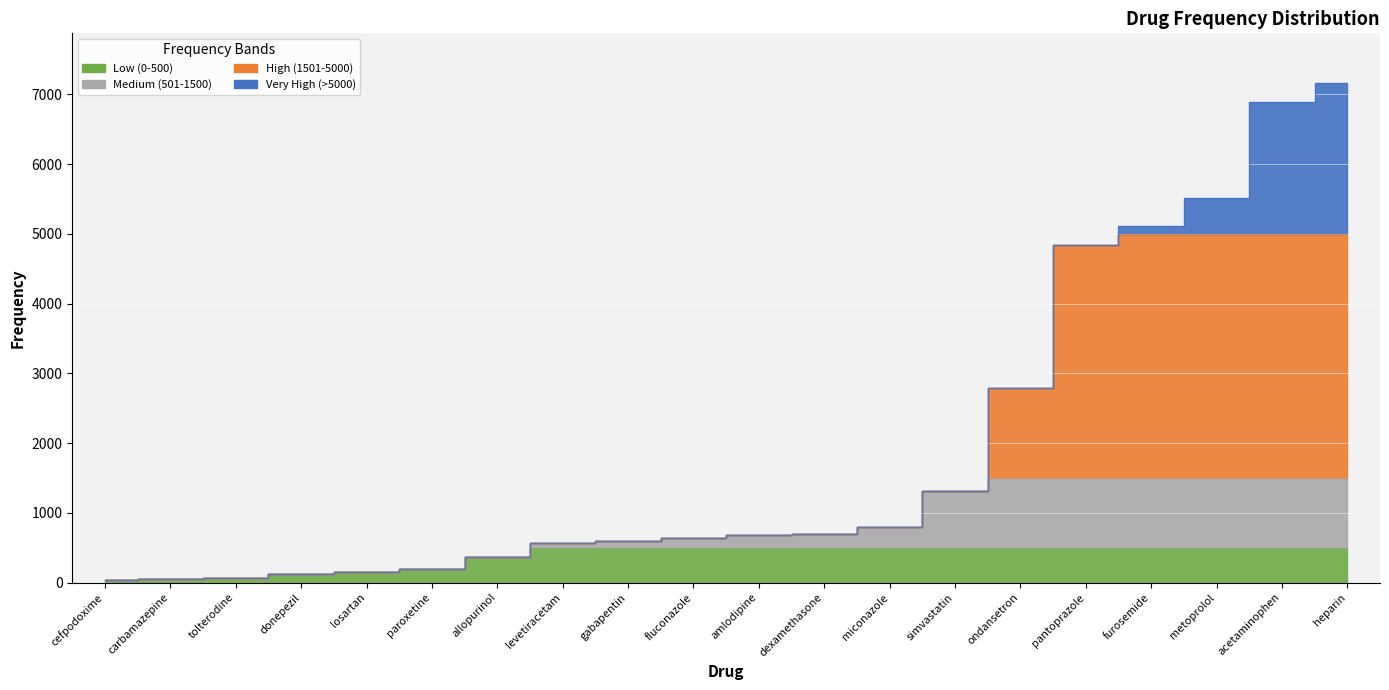

Where is the data nearest to the value 3599?

ondansetron